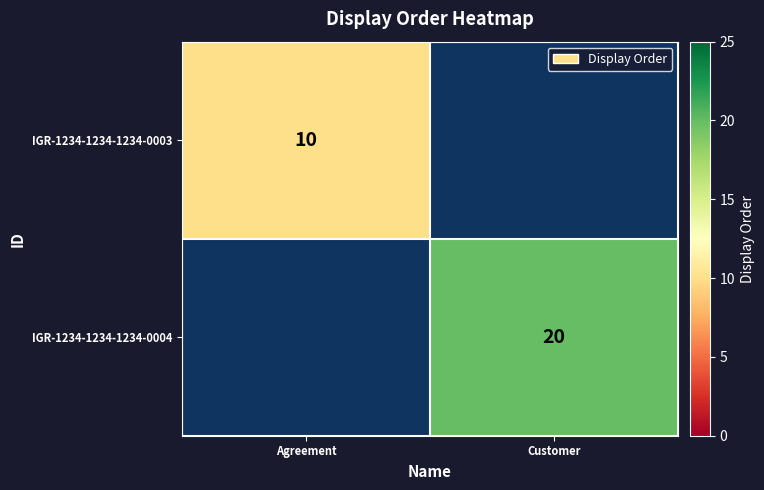

True or false: IGR-1234-1234-1234-0004 has a value of 20 at Customer.

True